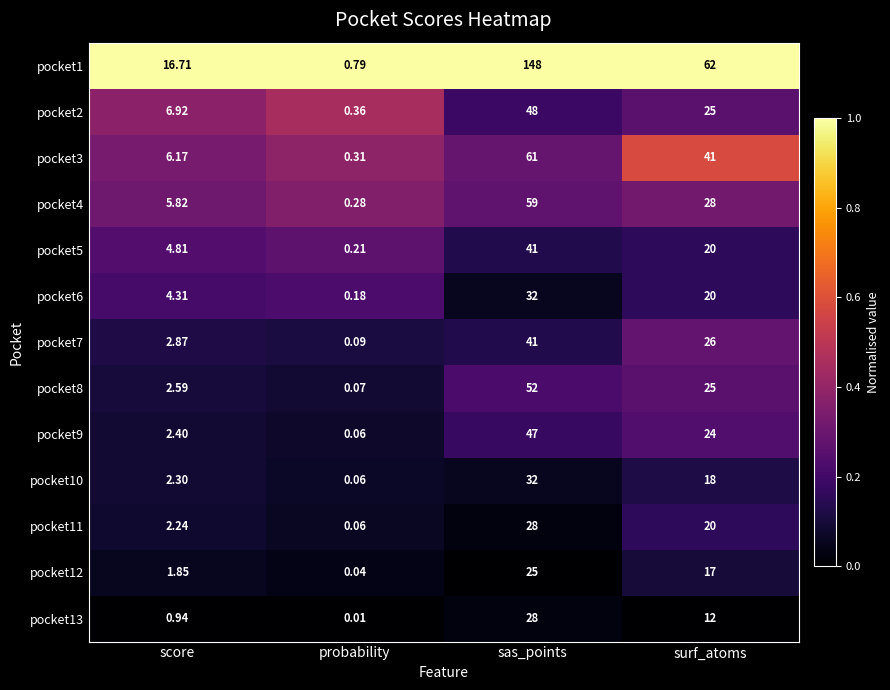

At which label does pocket12 reach its minimum?

probability